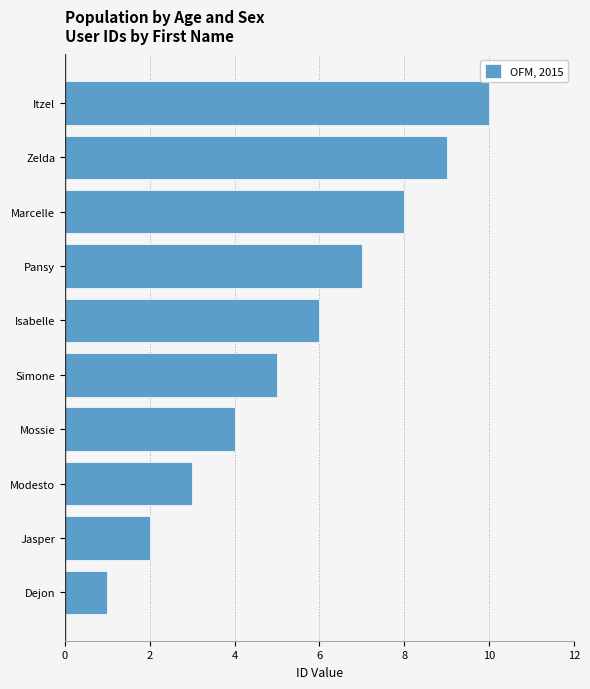

The chart shows a value of 6 at Isabelle. True or false?

True